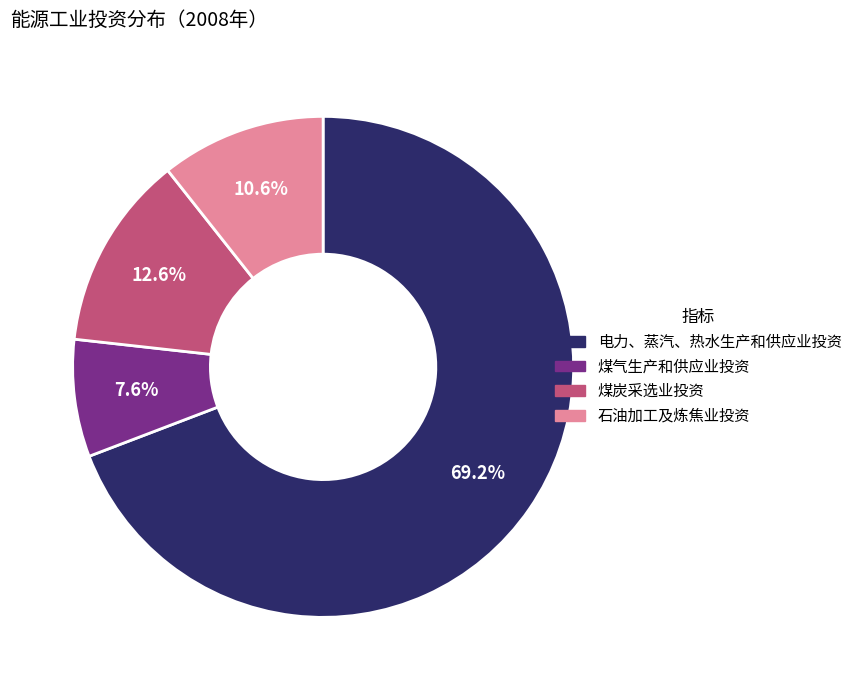

What is the largest slice in the pie chart?

电力、蒸汽、热水生产和供应业投资